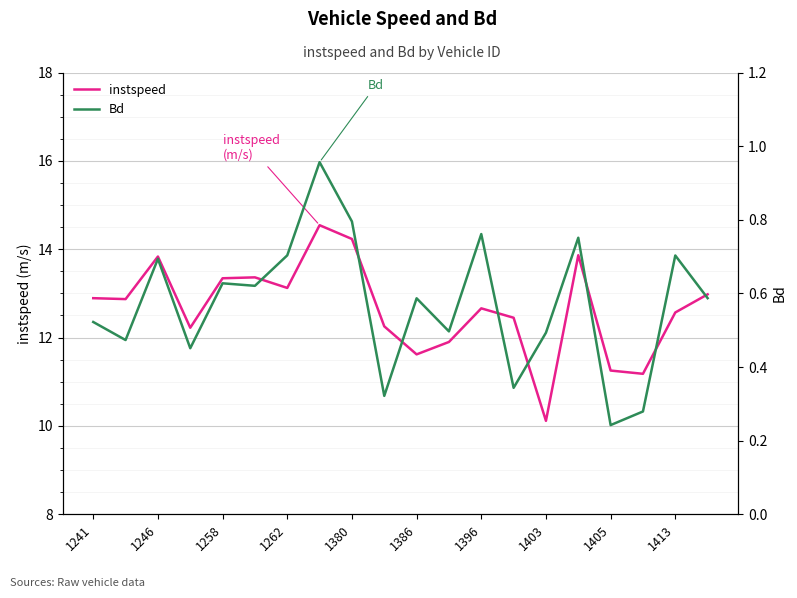

What is the maximum value for Bd?

1.0